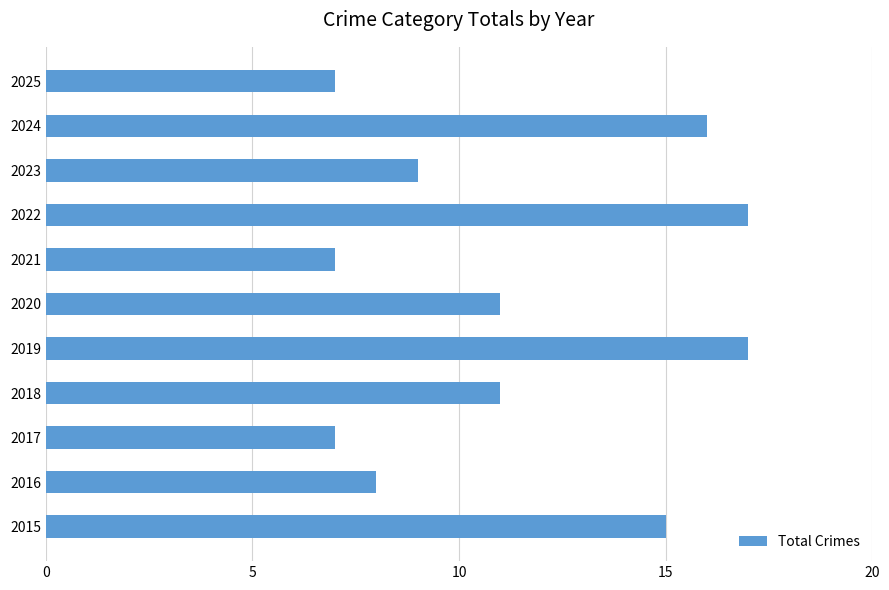

How many bars are there in total?

11